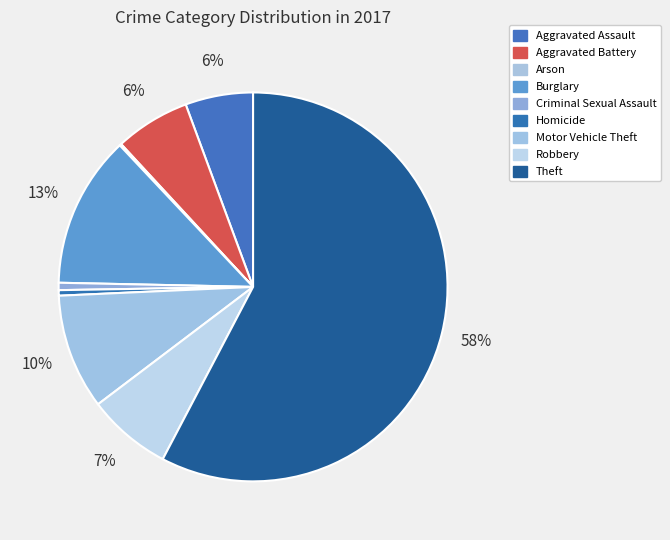

What percentage do Aggravated Battery and Theft together represent?

63.9%